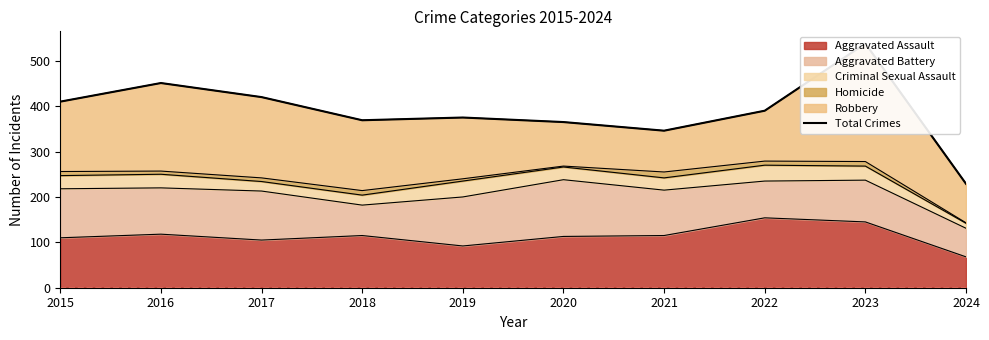

Reading right to left, transcribe all the data shown in this chart.

2024=229	2023=538	2022=390	2021=346	2020=365	2019=375	2018=369	2017=420	2016=451	2015=410